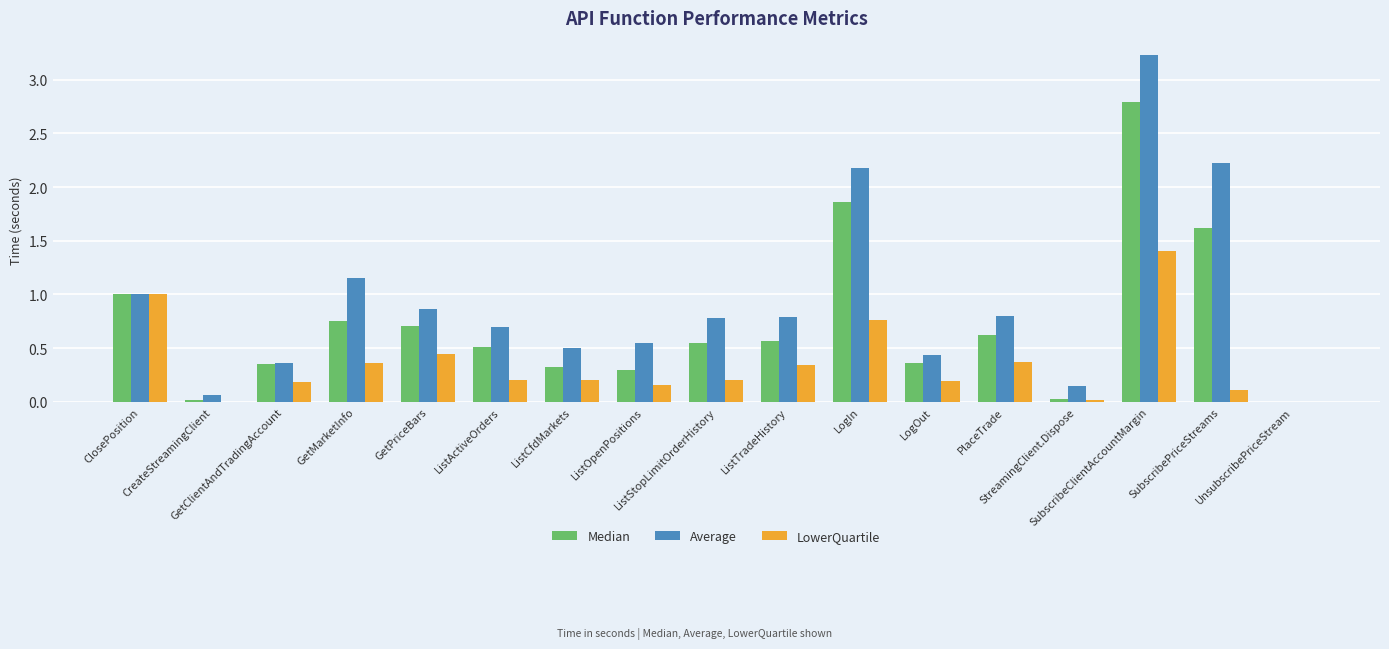

How many categories are shown in the chart?

17